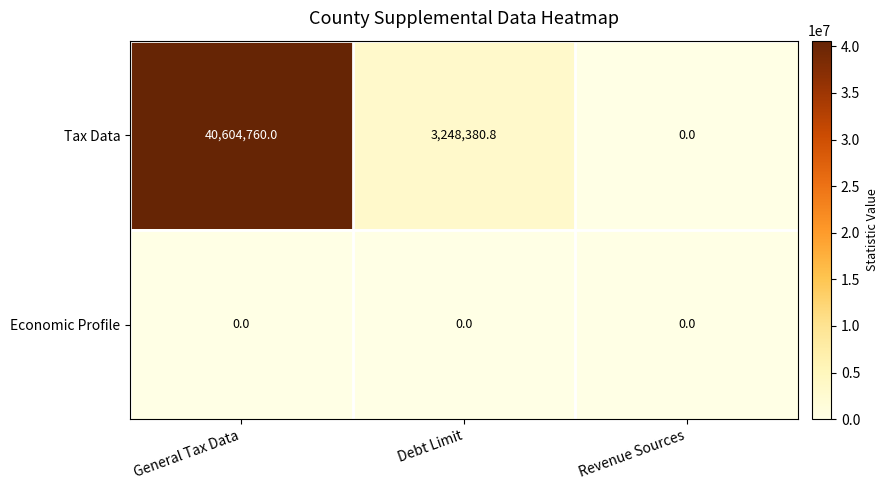

How many values in the Tax Data series exceed 3248380?

2